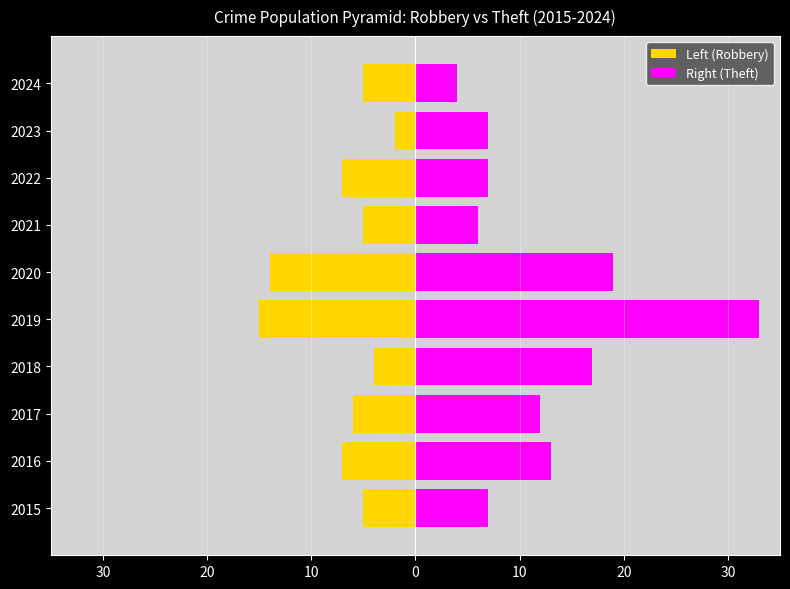

True or false: Right (Theft) has a value of 7 at 2015.

True